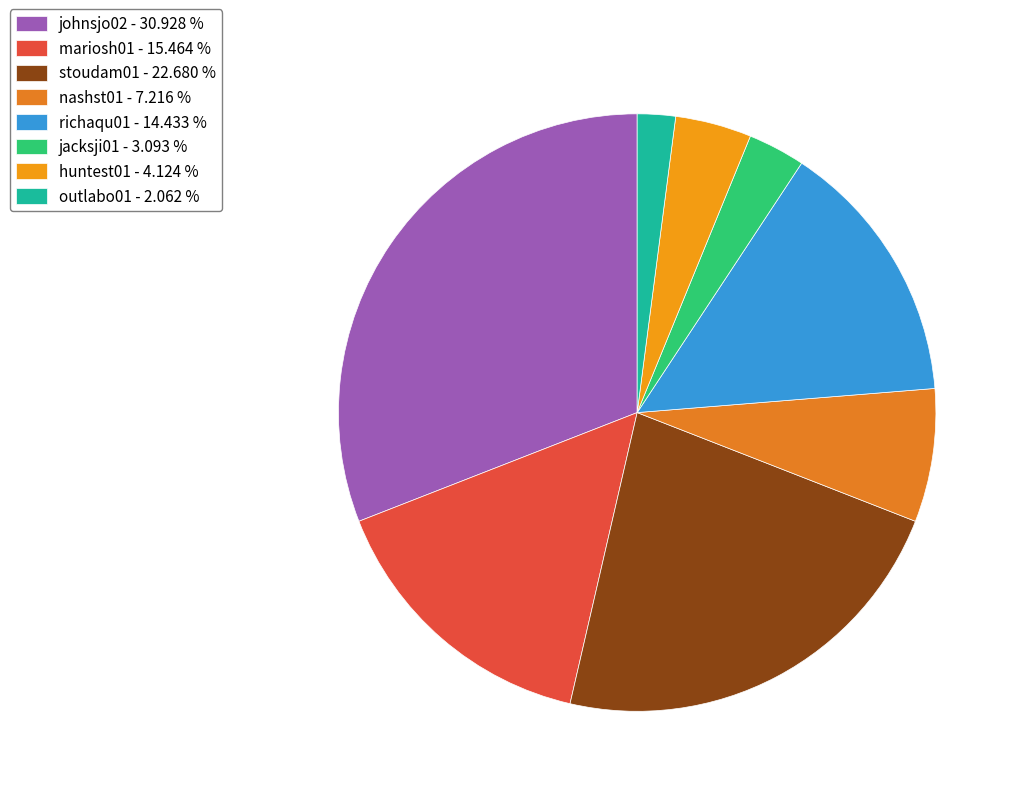

Rank the categories by value from highest to lowest.

johnsjo02, stoudam01, mariosh01, richaqu01, nashst01, huntest01, jacksji01, outlabo01